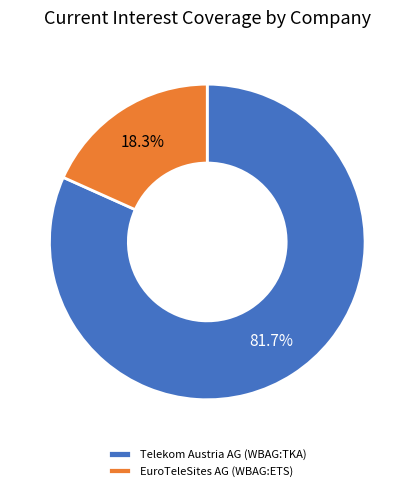

How many slices are in this pie chart?

2